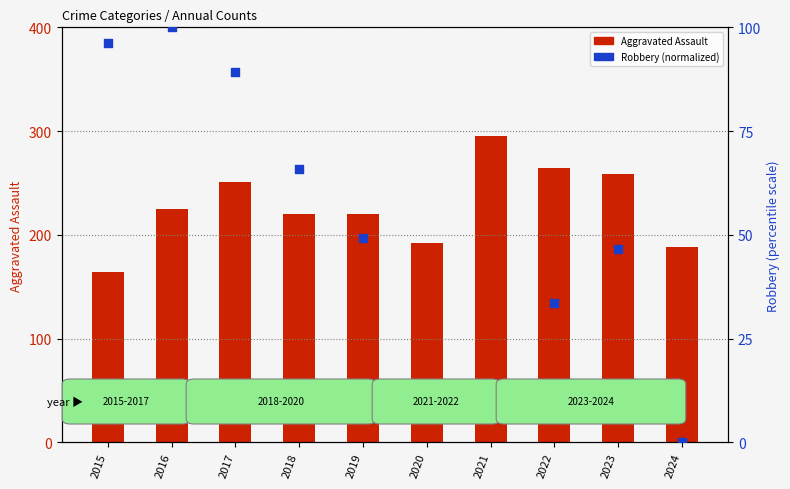

Which series reaches the minimum Y coordinate?

Robbery (normalized)